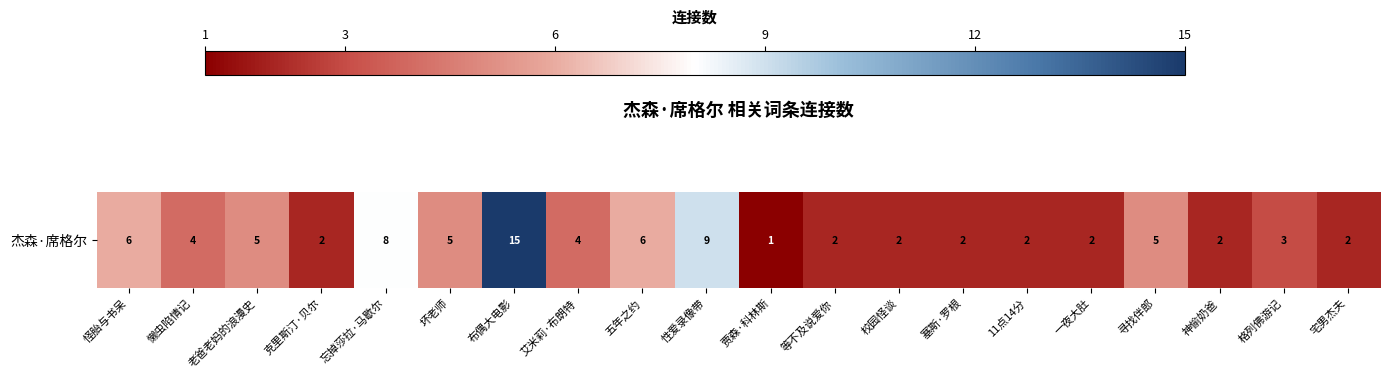

How many series are shown in this chart?

1